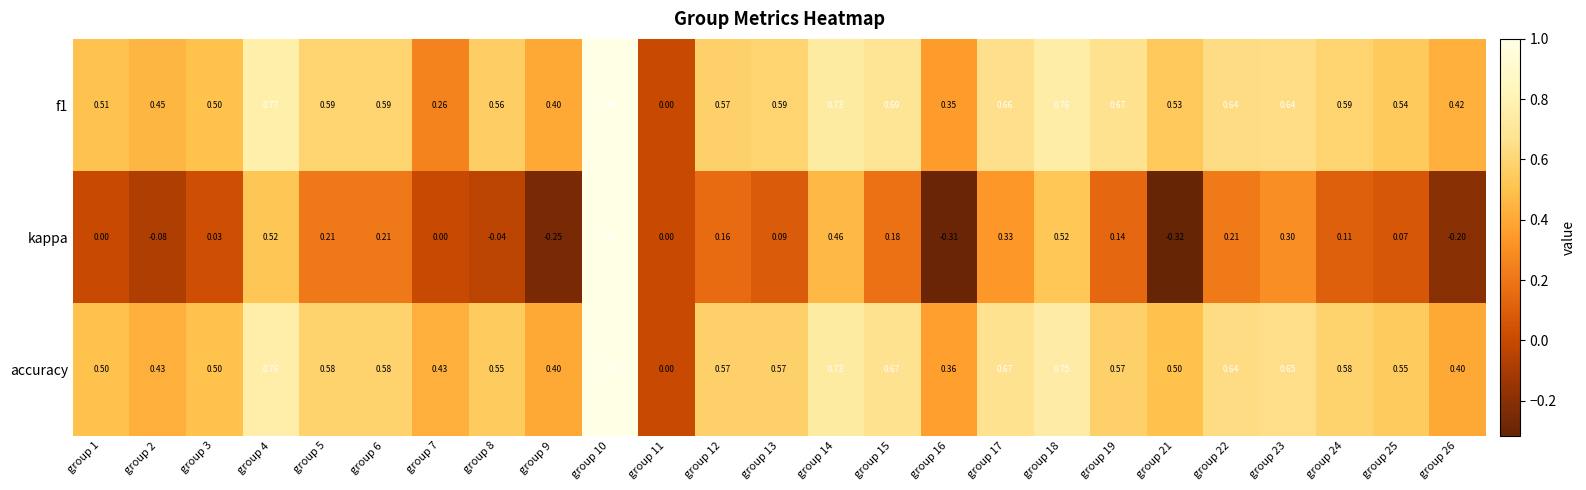

Which series has the largest range (max minus min)?

kappa